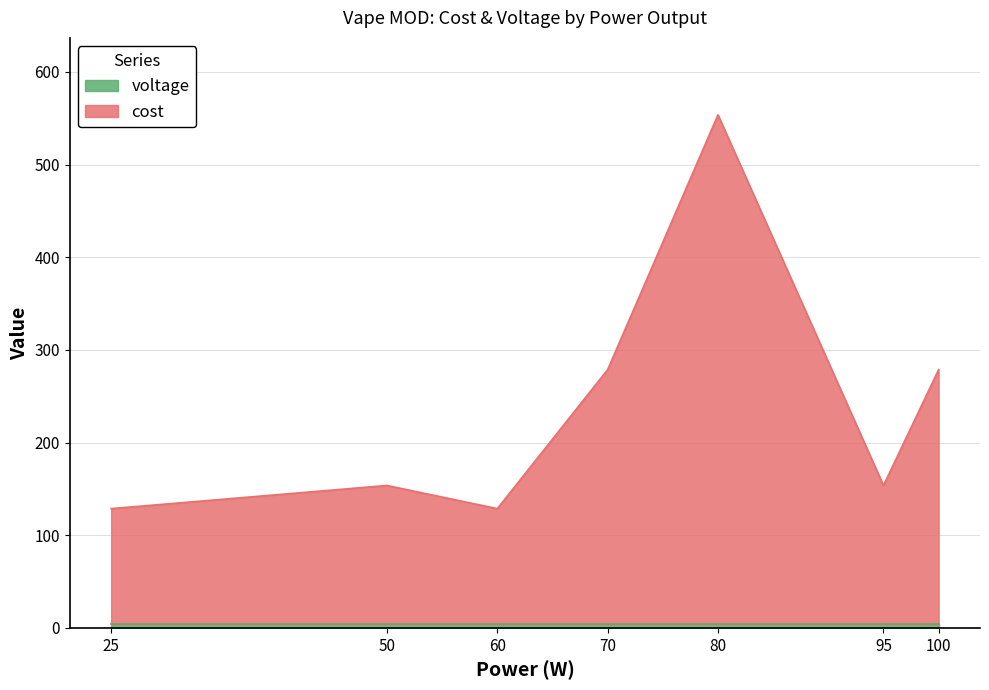

What is the minimum value shown in the chart?

3.7